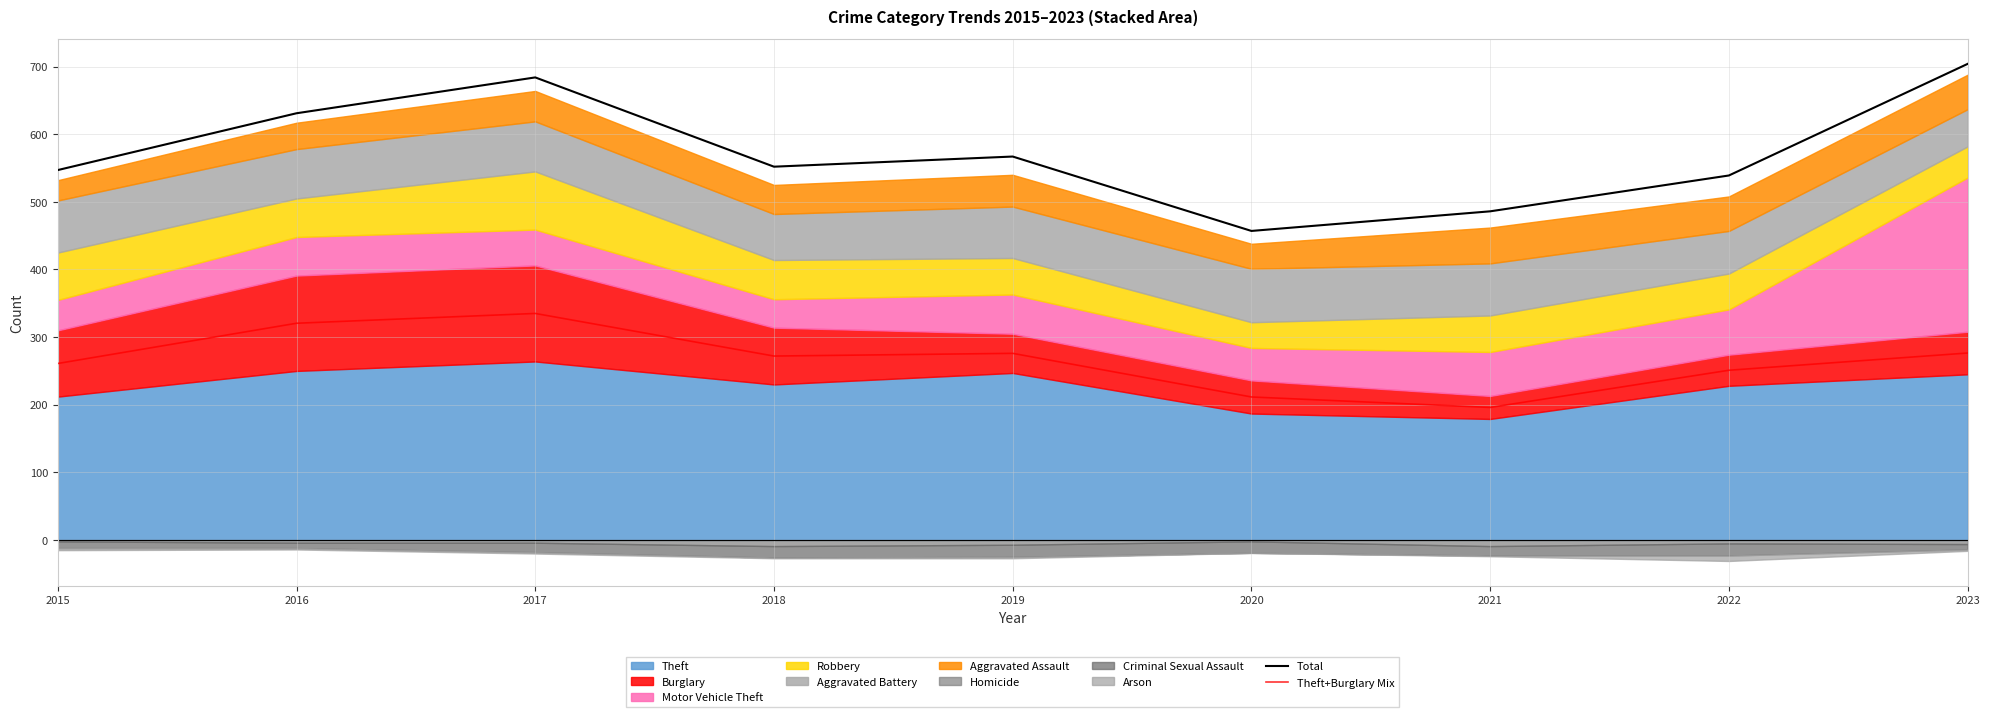

Which series changed the most between 2015 and 2016?

Total